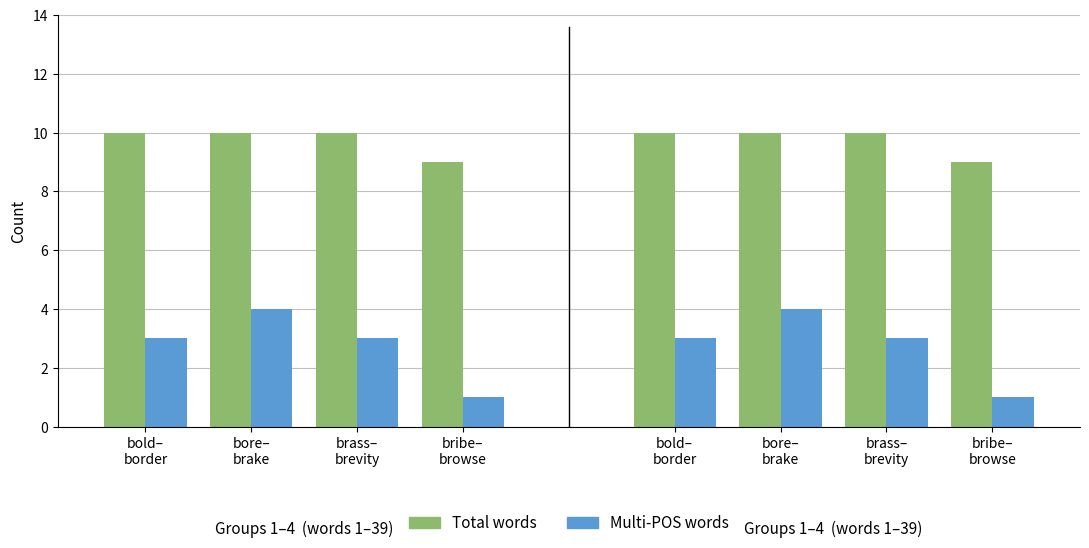

What is the label of the 3rd bar from the right?

bore–
brake